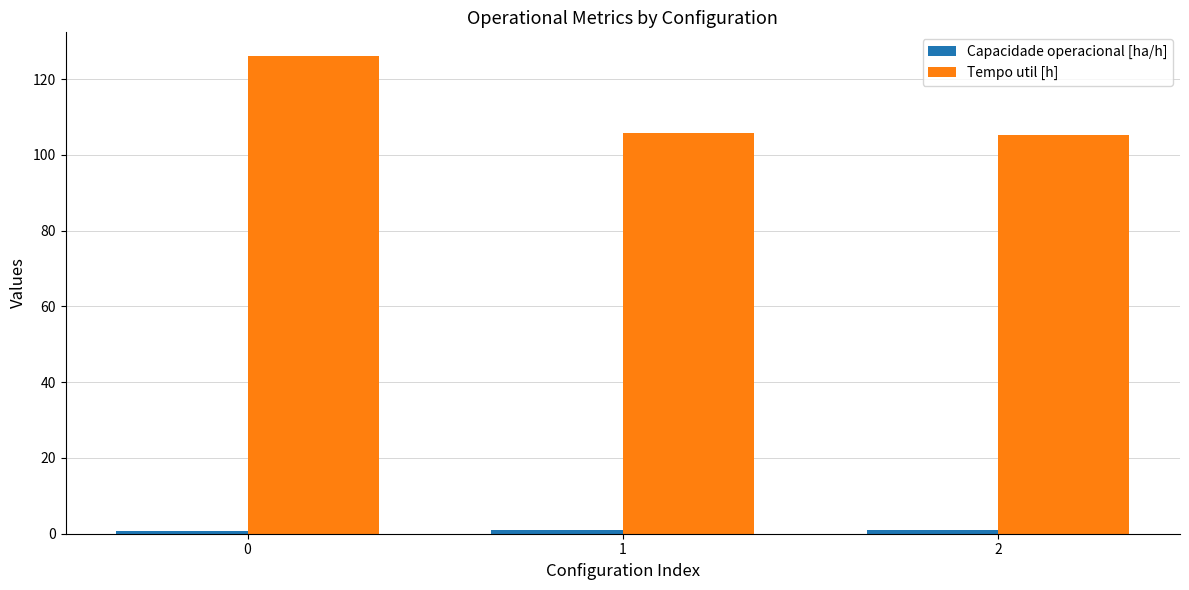

How many series are shown in this chart?

2